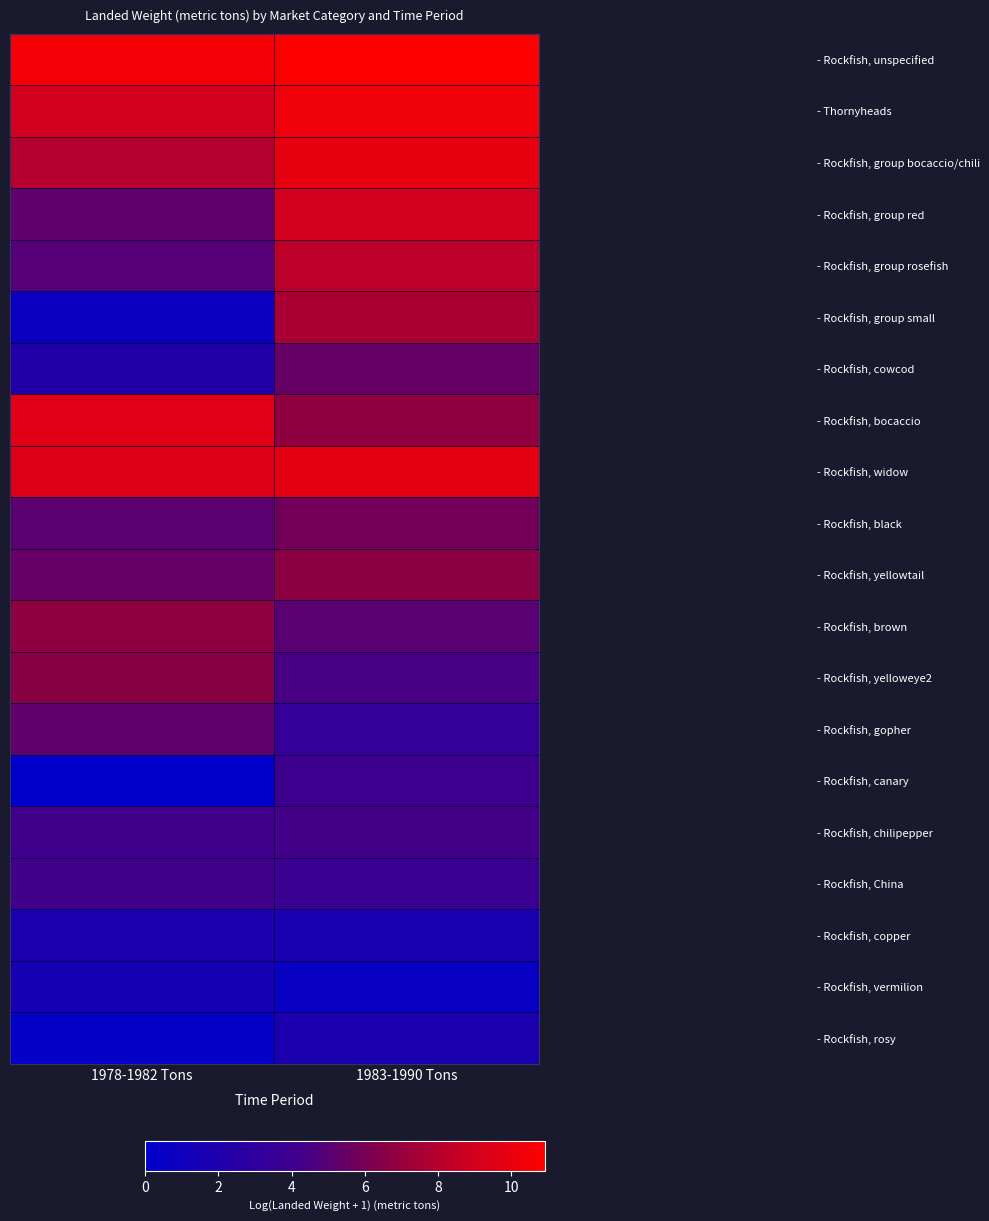

How many categories are shown in the chart?

2